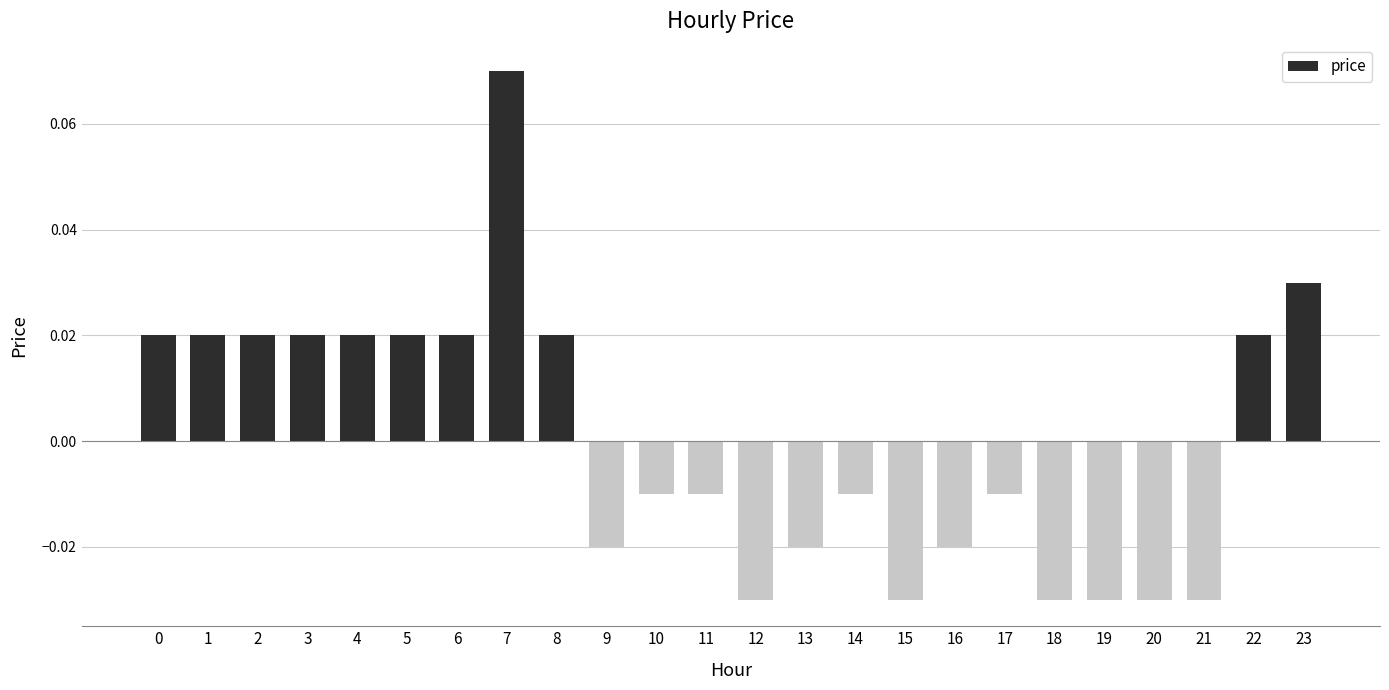

What is the change in value from 12 to 23?

+0.1